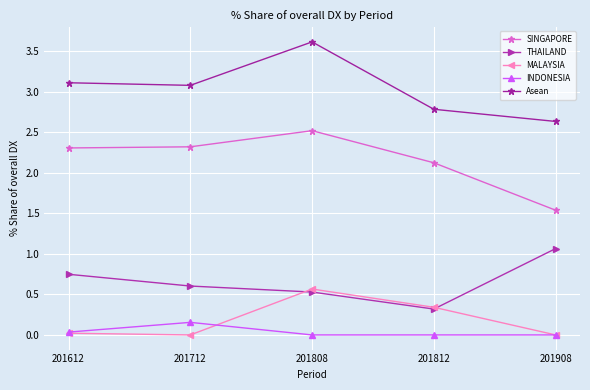

True or false: THAILAND and INDONESIA intersect in this chart.

False